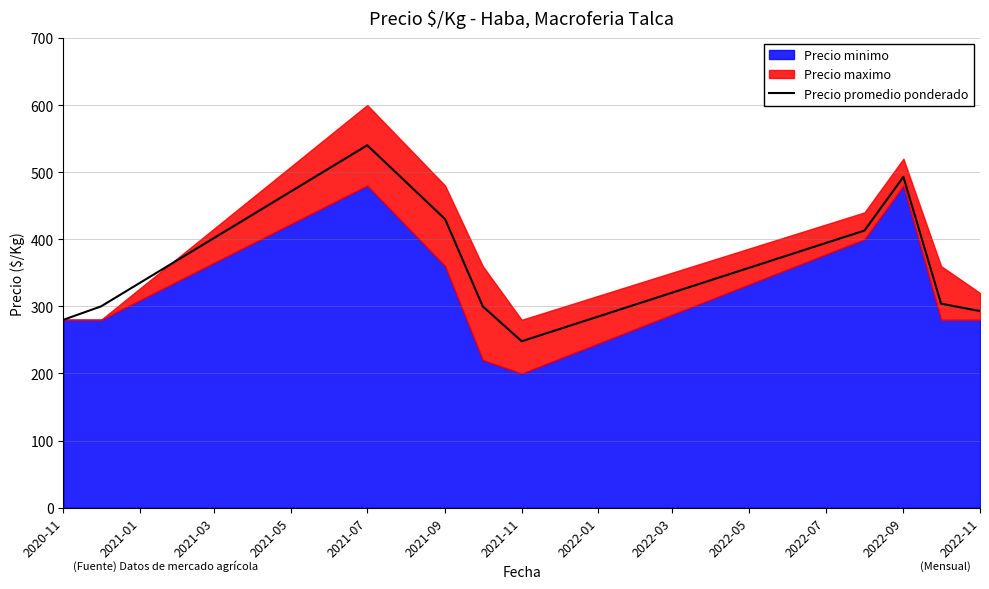

Which category has the highest value in the Precio promedio ponderado series?

2021-07